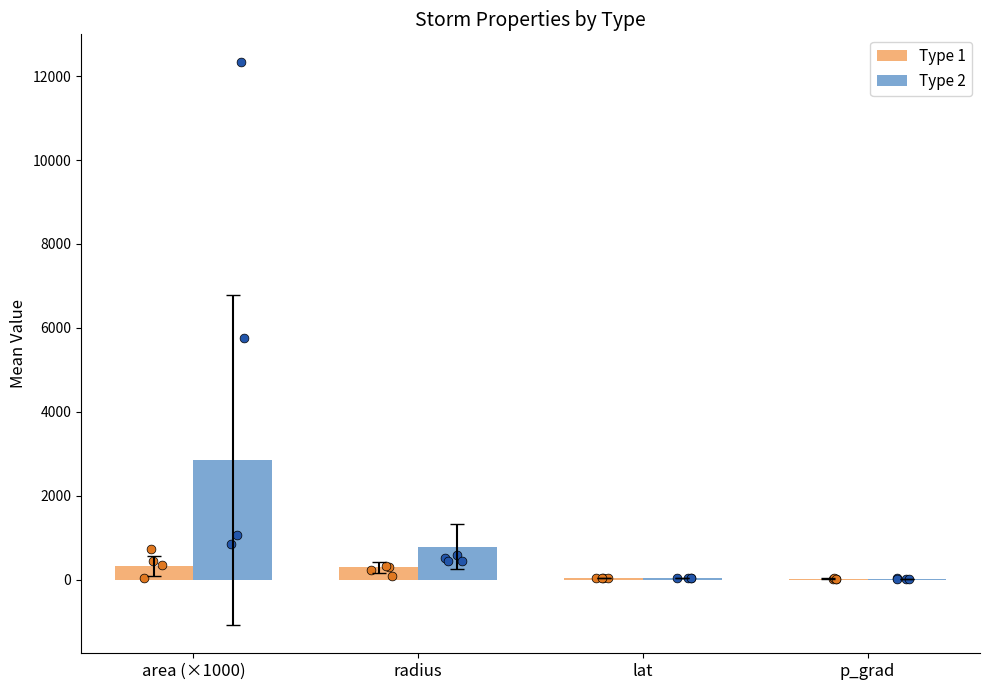

What is the total value across all series at p_grad?

46.5